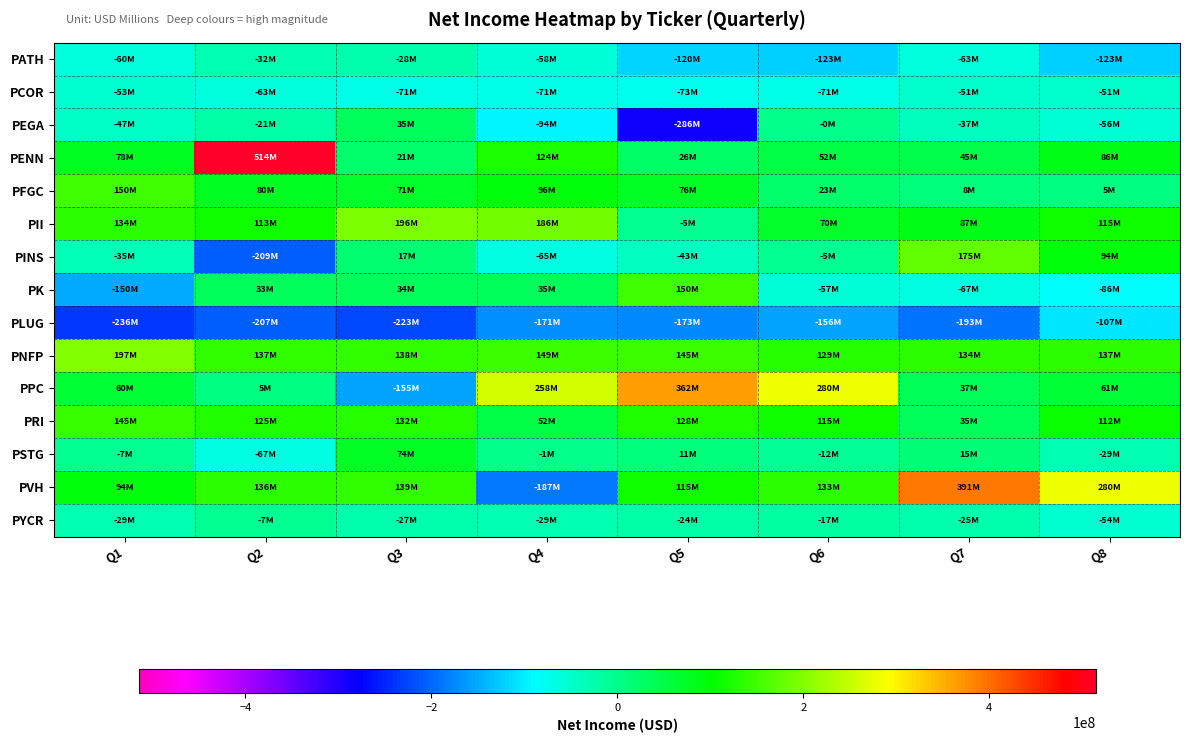

At which category does the chart reach its peak across all series?

Q2